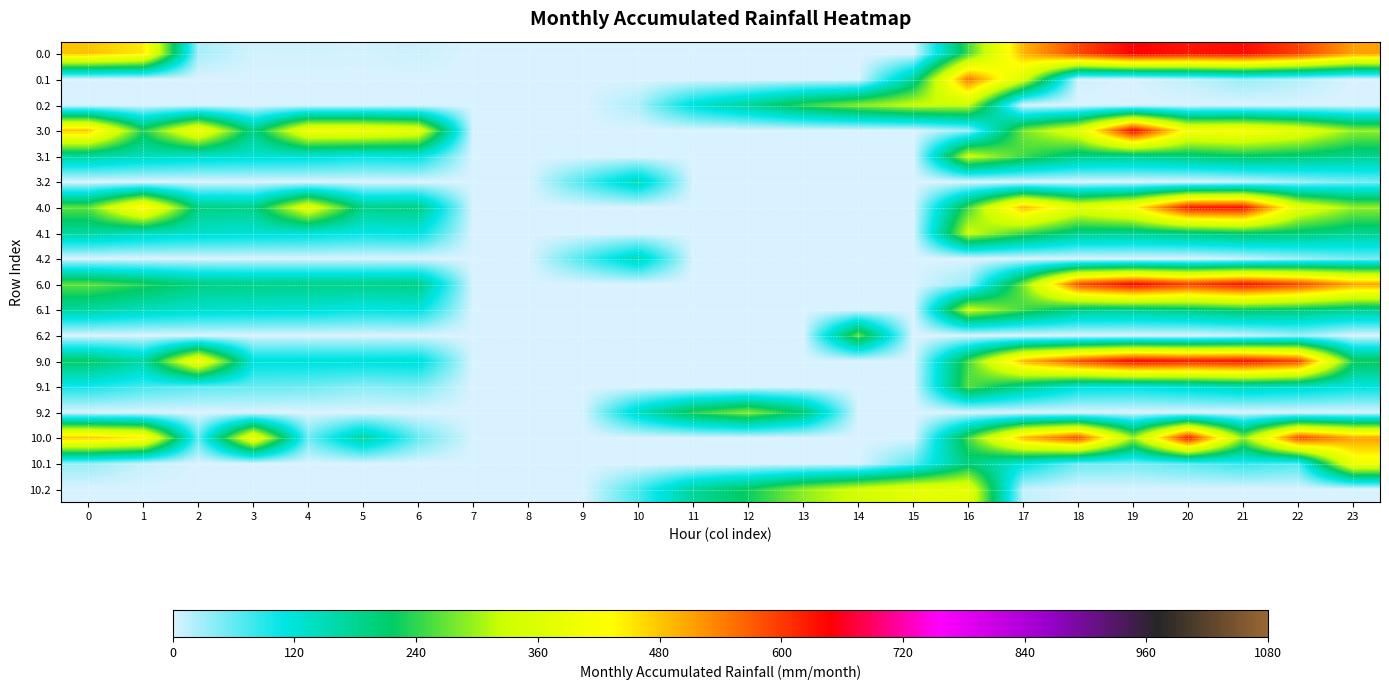

Reading left to right, extract all data points from this chart.

0.0: 0=482.0	1=449.5	2=25.5	3=4.4	4=4.9	5=3.8	6=8.0	7=0.0	8=0.0	9=0.0	10=0.0	11=0.0	12=0.0	13=0.0	14=0.0	15=0.0	16=250.9	17=494.8	18=586.7	19=649.2	20=629.9	21=638.4	22=592.3	23=511.3
0.1: 0=0.0	1=0.0	2=0.0	3=0.0	4=0.0	5=0.0	6=0.0	7=0.0	8=0.0	9=0.0	10=0.0	11=0.0	12=0.0	13=0.0	14=0.0	15=173.1	16=547.3	17=351.2	18=5.4	19=0.2	20=14.5	21=32.4	22=19.9	23=0.0
0.2: 0=0.0	1=0.0	2=0.0	3=0.0	4=0.0	5=0.0	6=0.0	7=0.0	8=0.0	9=0.0	10=23.5	11=120.6	12=171.2	13=240.4	14=287.4	15=325.8	16=326.6	17=0.0	18=0.0	19=0.0	20=0.0	21=0.0	22=0.0	23=0.0
3.0: 0=482.0	1=232.5	2=410.3	3=187.4	4=404.9	5=403.8	6=376.2	7=0.0	8=0.0	9=0.0	10=0.0	11=0.0	12=0.0	13=0.0	14=0.0	15=0.0	16=33.9	17=277.8	18=369.7	19=649.2	20=412.9	21=421.4	22=375.3	23=294.3
3.1: 0=167.6	1=144.1	2=130.9	3=125.7	4=122.6	5=108.7	6=115.2	7=0.1	8=0.0	9=0.0	10=0.0	11=0.0	12=0.0	13=0.0	14=0.0	15=0.0	16=330.3	17=249.6	18=188.4	19=183.2	20=197.5	21=215.4	22=202.9	23=182.4
3.2: 0=0.0	1=0.0	2=0.0	3=0.0	4=0.0	5=0.0	6=0.0	7=0.0	8=0.0	9=71.5	10=146.2	11=0.0	12=0.0	13=0.0	14=0.0	15=0.0	16=0.0	17=0.0	18=0.0	19=0.0	20=0.0	21=9.4	22=30.4	23=49.2
4.0: 0=265.0	1=449.5	2=193.3	3=187.4	4=373.1	5=186.8	6=191.0	7=0.0	8=0.0	9=0.0	10=0.0	11=0.0	12=0.0	13=0.0	14=0.0	15=0.0	16=250.9	17=494.8	18=369.7	19=432.2	20=629.9	21=638.4	22=375.3	23=294.3
4.1: 0=167.6	1=144.1	2=130.9	3=125.7	4=122.6	5=108.7	6=115.2	7=0.1	8=0.0	9=0.0	10=0.0	11=0.0	12=0.0	13=0.0	14=0.0	15=0.0	16=330.3	17=249.6	18=188.4	19=183.2	20=197.5	21=215.4	22=202.9	23=182.4
4.2: 0=0.0	1=0.0	2=0.0	3=0.0	4=0.0	5=0.0	6=0.0	7=0.0	8=0.0	9=71.5	10=146.2	11=0.0	12=0.0	13=0.0	14=0.0	15=0.0	16=0.0	17=0.0	18=0.0	19=0.0	20=0.0	21=9.4	22=30.4	23=49.2
6.0: 0=265.0	1=232.5	2=193.3	3=187.4	4=187.9	5=186.8	6=191.0	7=0.0	8=0.0	9=0.0	10=0.0	11=0.0	12=0.0	13=0.0	14=0.0	15=0.0	16=33.9	17=277.8	18=586.7	19=649.2	20=598.1	21=638.4	22=592.3	23=511.3
6.1: 0=167.6	1=144.1	2=130.9	3=125.7	4=122.6	5=108.7	6=115.2	7=0.1	8=0.0	9=0.0	10=0.0	11=0.0	12=0.0	13=0.0	14=0.0	15=0.0	16=330.3	17=249.6	18=188.4	19=183.2	20=197.5	21=215.4	22=202.9	23=182.4
6.2: 0=0.0	1=0.0	2=0.0	3=0.0	4=0.0	5=0.0	6=0.0	7=0.0	8=0.0	9=0.0	10=0.0	11=0.0	12=0.0	13=0.0	14=266.9	15=0.0	16=0.0	17=0.0	18=0.0	19=0.0	20=0.0	21=9.4	22=30.4	23=0.0
9.0: 0=213.2	1=163.5	2=410.3	3=118.4	4=118.9	5=117.8	6=122.0	7=0.0	8=0.0	9=0.0	10=0.0	11=0.0	12=0.0	13=0.0	14=0.0	15=0.0	16=250.9	17=494.8	18=586.7	19=649.2	20=629.9	21=638.4	22=592.3	23=225.3
9.1: 0=98.6	1=75.1	2=61.9	3=56.7	4=53.6	5=39.7	6=46.2	7=0.0	8=0.0	9=0.0	10=0.0	11=0.0	12=0.0	13=0.0	14=0.0	15=0.0	16=261.3	17=180.6	18=119.4	19=114.2	20=128.5	21=146.4	22=133.9	23=113.4
9.2: 0=1.1	1=0.0	2=0.0	3=0.0	4=0.0	5=0.0	6=0.0	7=0.0	8=0.0	9=2.5	10=137.5	11=234.6	12=285.2	13=204.6	14=0.0	15=0.0	16=0.0	17=0.0	18=0.0	19=0.0	20=0.0	21=0.0	22=0.0	23=1.5
10.0: 0=482.0	1=449.5	2=60.3	3=404.4	4=54.9	5=169.0	6=58.0	7=0.0	8=0.0	9=0.0	10=0.0	11=0.0	12=0.0	13=0.0	14=0.0	15=0.0	16=250.9	17=494.8	18=586.7	19=299.2	20=629.9	21=288.4	22=592.3	23=511.3
10.1: 0=34.6	1=11.1	2=0.0	3=0.0	4=0.0	5=0.0	6=0.0	7=0.0	8=0.0	9=0.0	10=0.0	11=0.0	12=0.0	13=0.0	14=0.0	15=62.7	16=197.3	17=116.6	18=55.4	19=50.2	20=64.5	21=82.4	22=69.9	23=399.4
10.2: 0=0.0	1=0.0	2=0.0	3=0.0	4=0.0	5=0.0	6=0.0	7=0.0	8=0.0	9=0.0	10=73.5	11=170.6	12=221.2	13=290.4	14=337.4	15=375.8	16=376.6	17=12.4	18=0.0	19=0.0	20=0.0	21=0.0	22=0.0	23=0.0